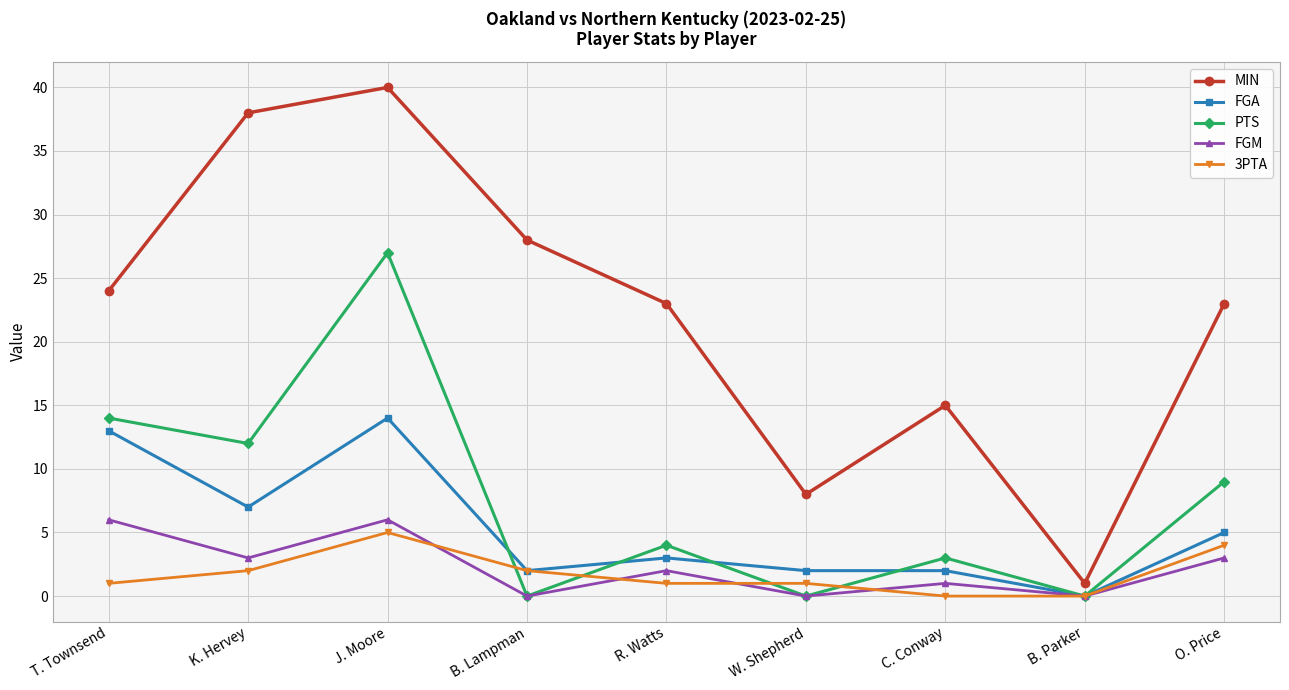

True or false: PTS and MIN intersect in this chart.

False